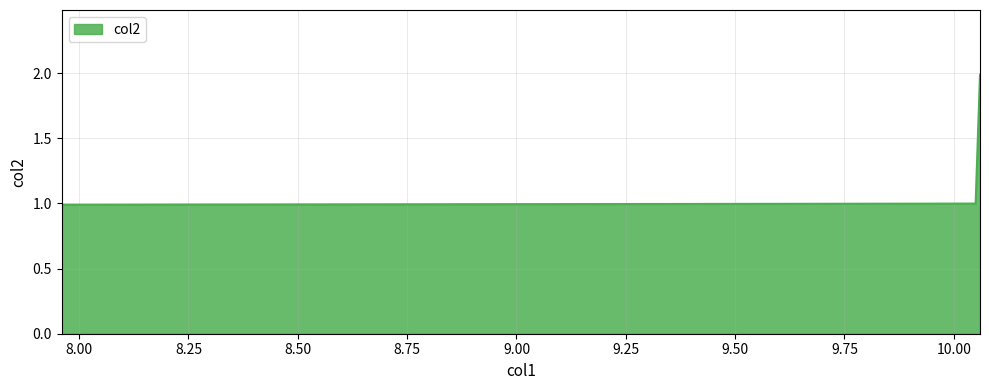

What is the smallest value displayed?

1.0